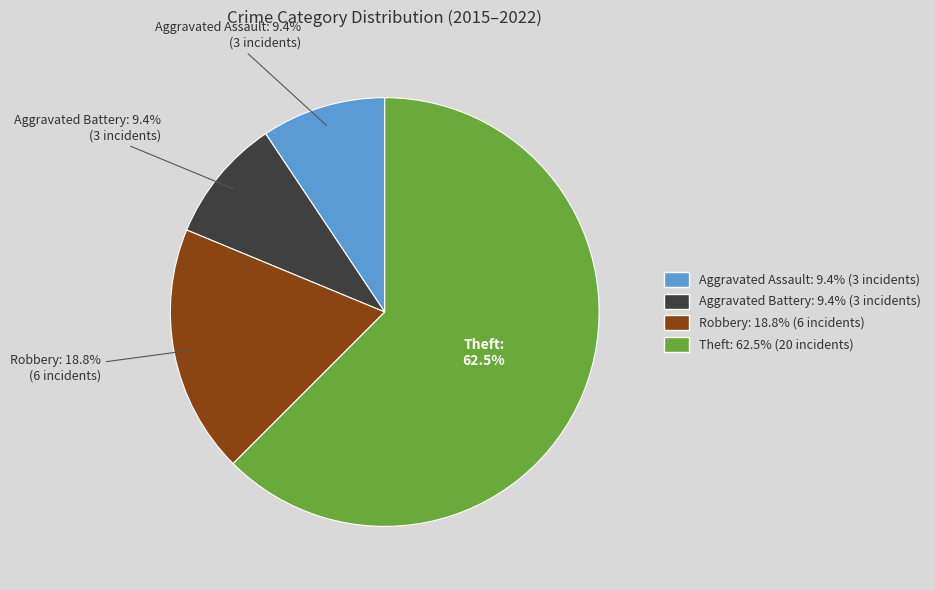

What percentage is NOT represented by Aggravated Assault?

90.6%